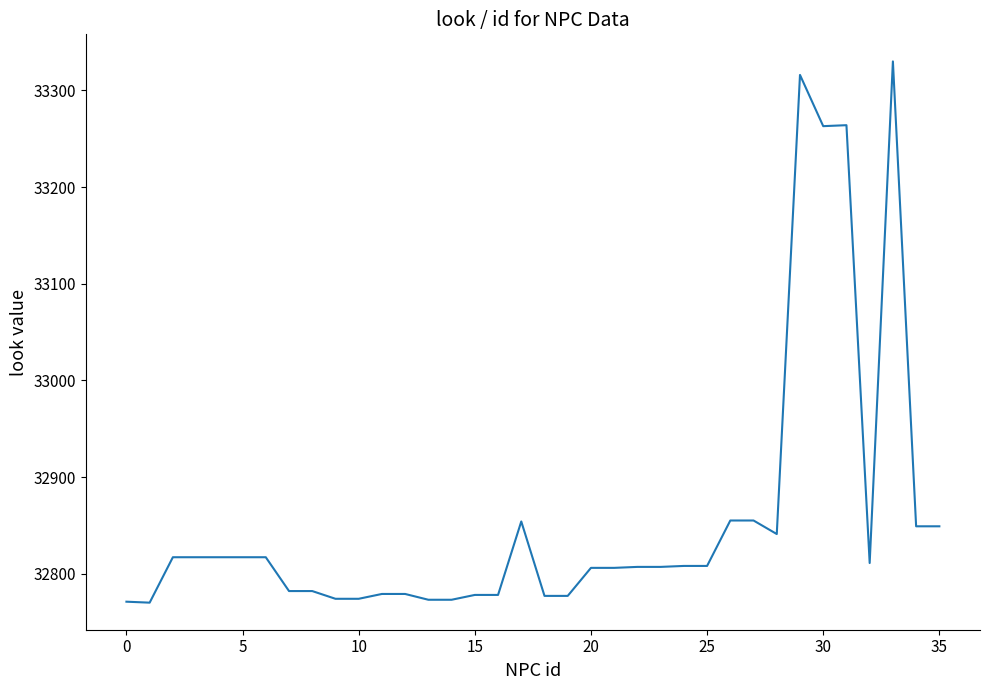

What is the difference between the maximum and minimum values?

560